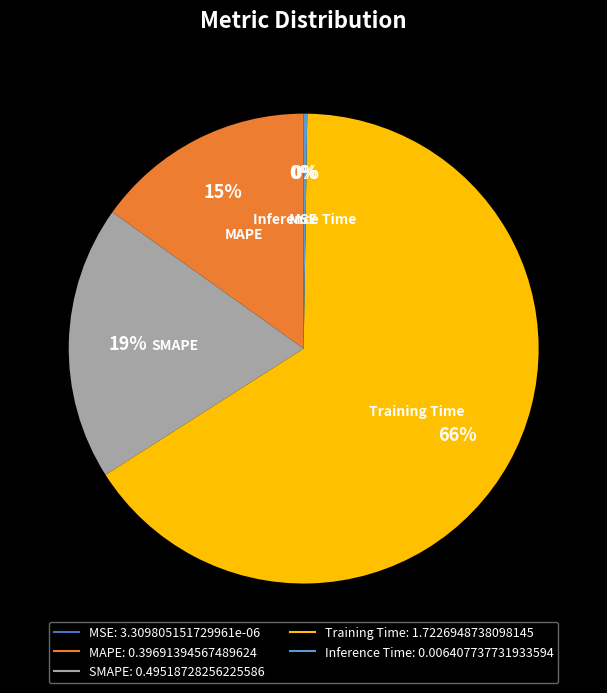

Is it true that SMAPE is 11% of the pie?

False